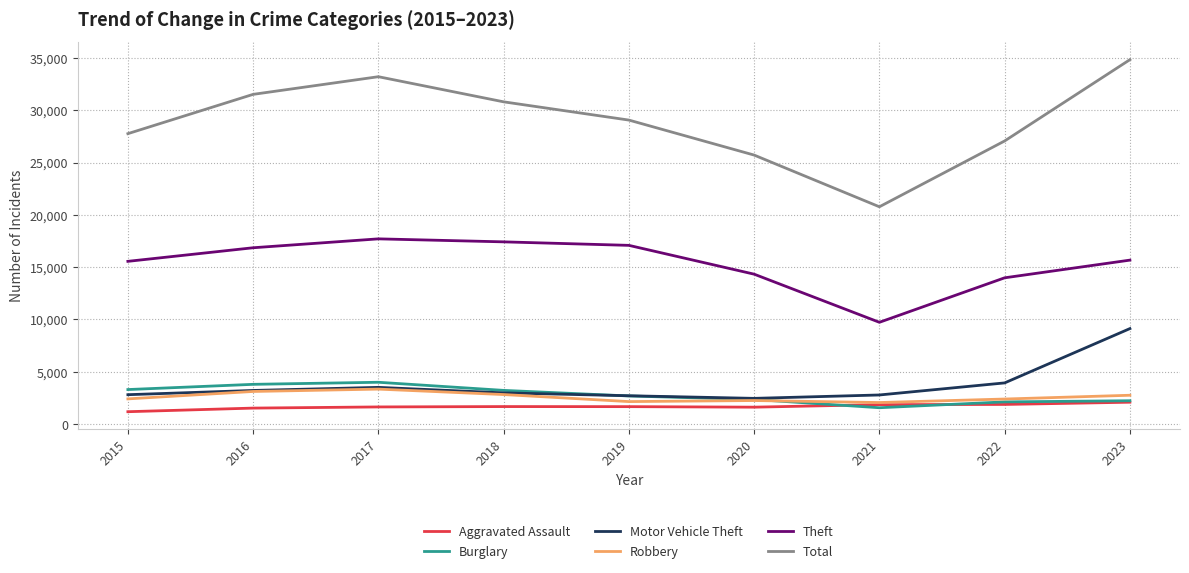

What is the sum of the Aggravated Assault values at 2020 and 2023?

3696